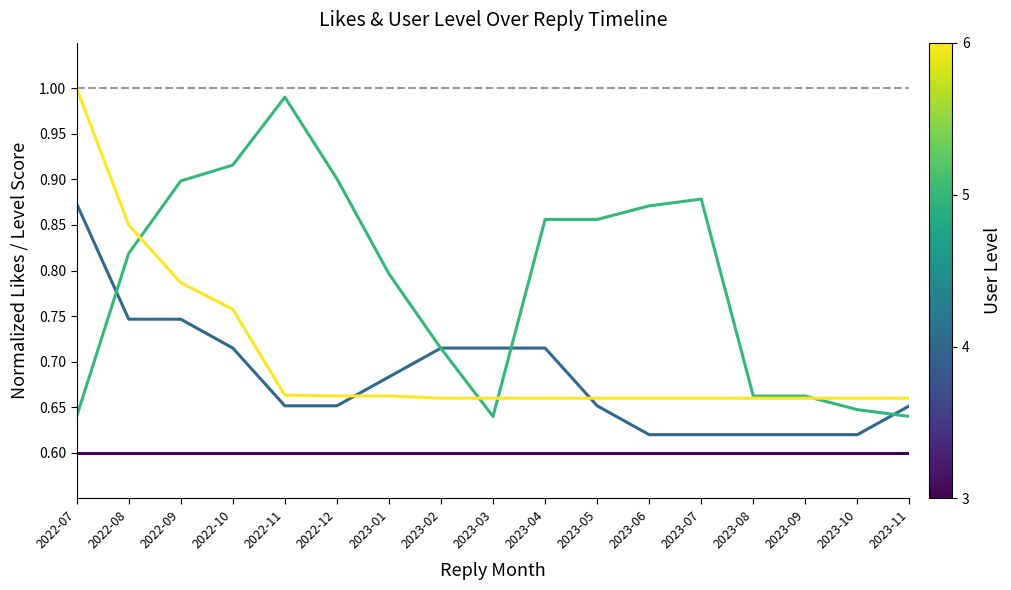

Is this an area chart (filled region under the line)?

No